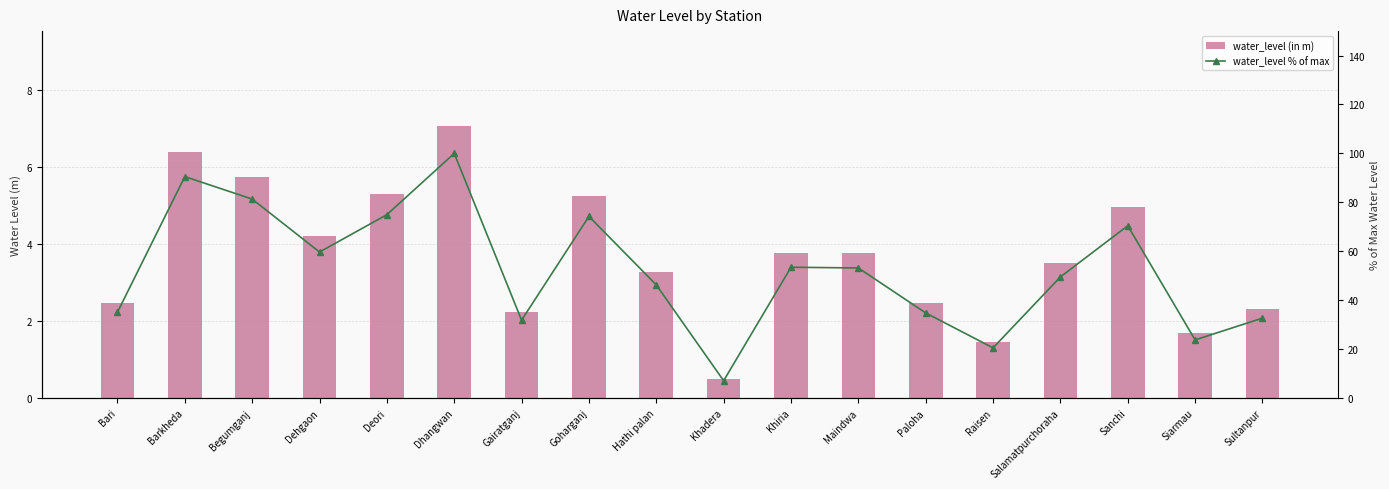

Which category has the lowest value in the water_level % of max series?

Khadera